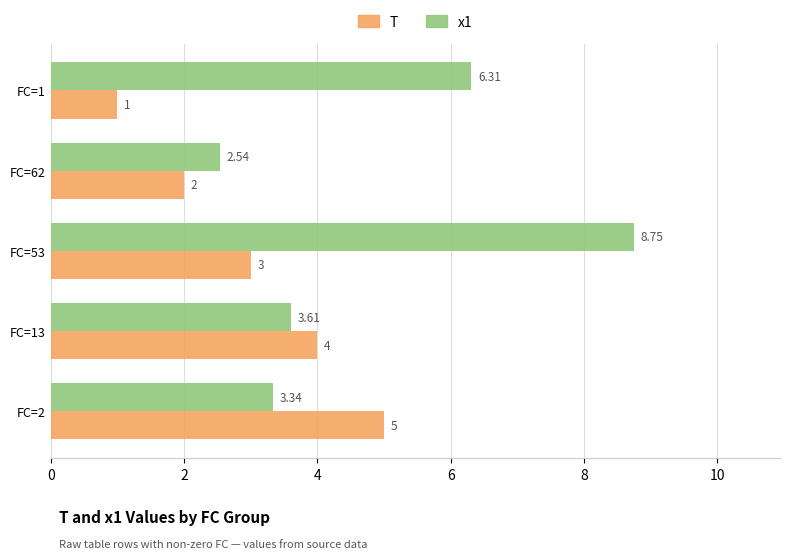

List the labels in order of T value, largest first.

FC=2, FC=13, FC=53, FC=62, FC=1